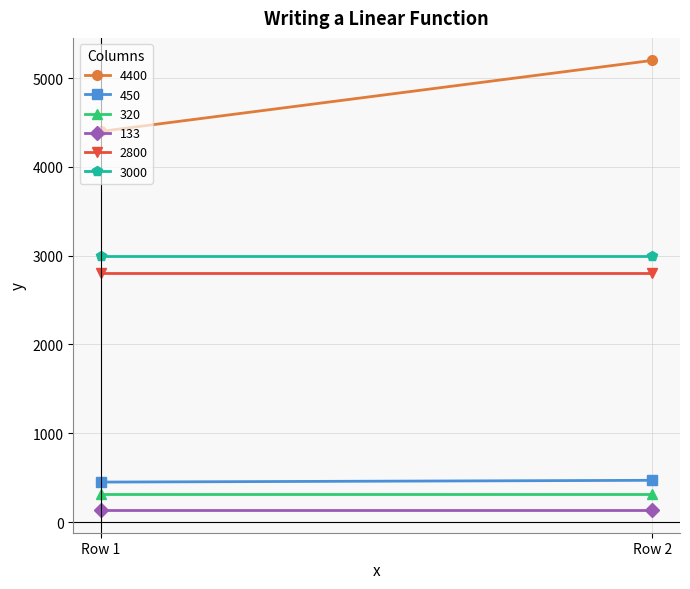

Reading left to right, list all the values displayed in this chart.

4400: 4400	5200
450: 450	470
320: 320	320
133: 133	133
2800: 2800	2800
3000: 3000	3000